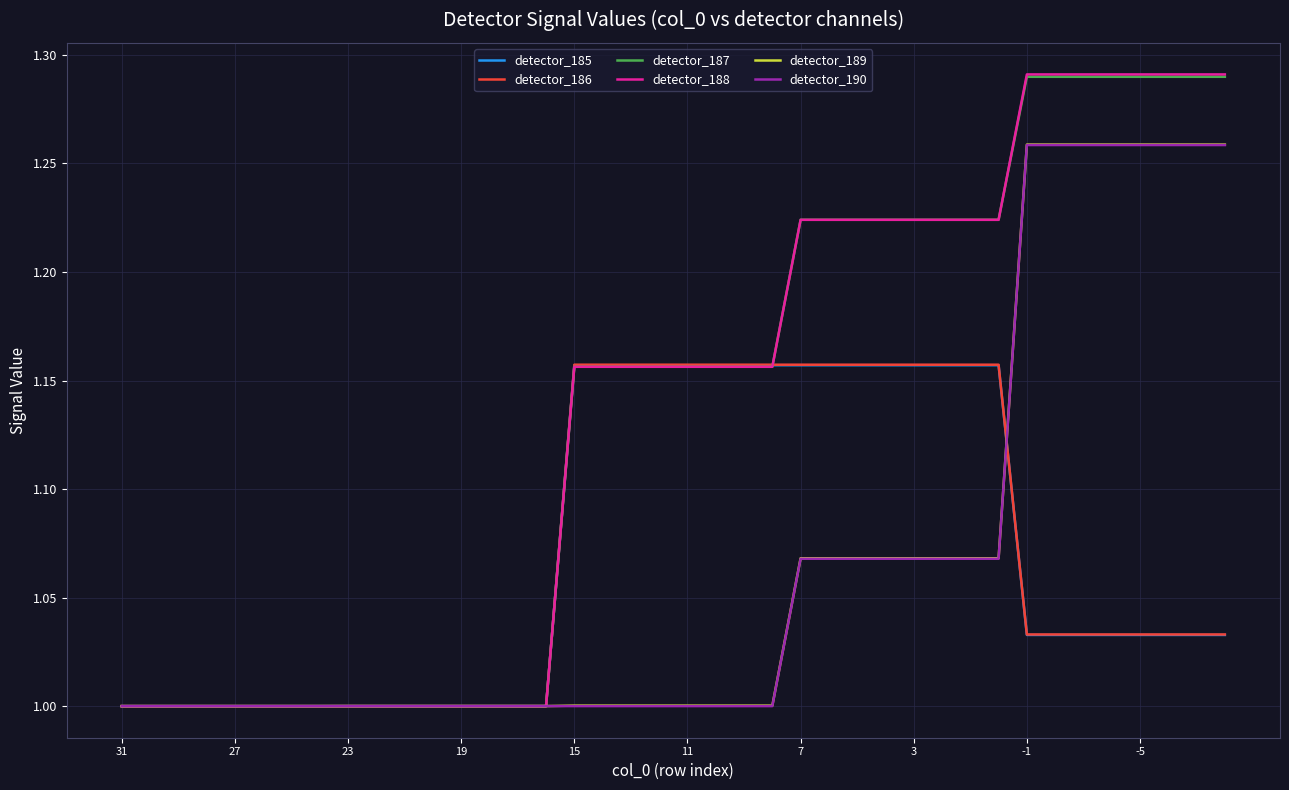

Which series has the largest range (max minus min)?

detector_188